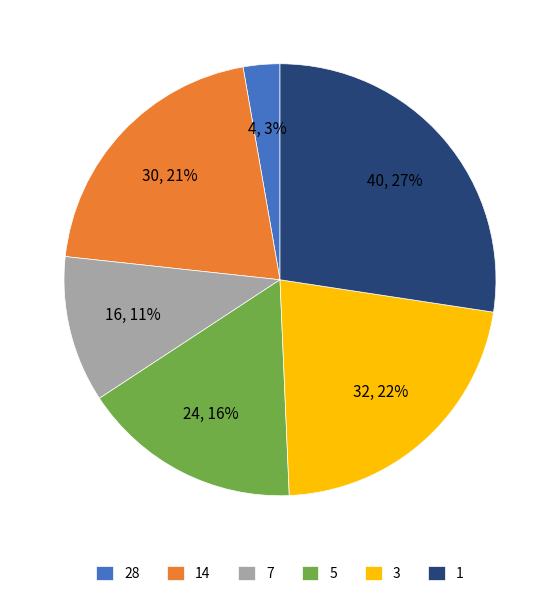

To the nearest percent, what is the difference between the 5 and 7 slice percentages?

5%